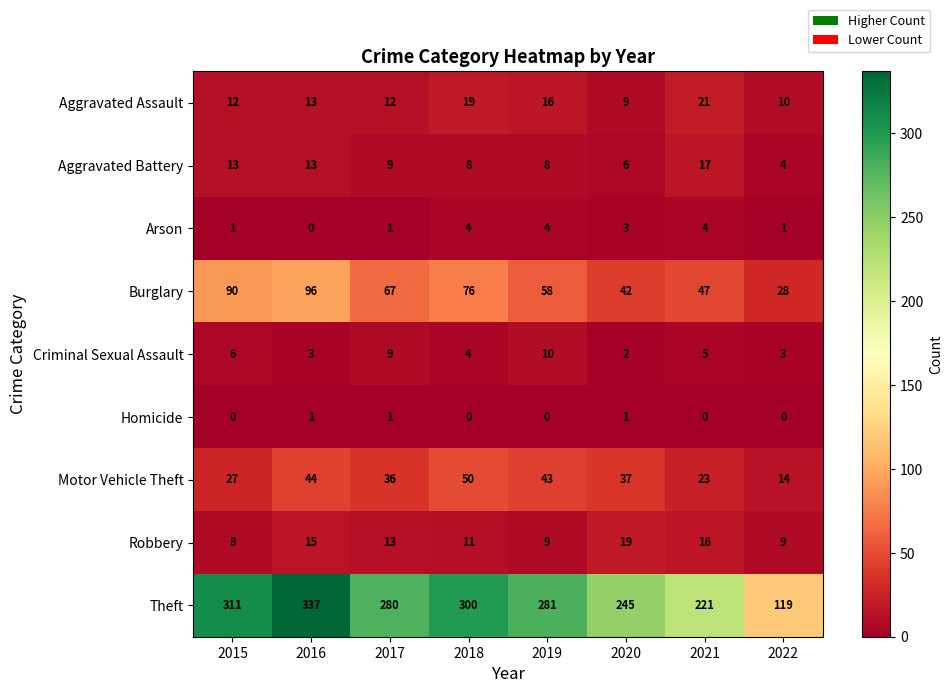

The value of Theft at 2020 is 245. True or false?

True